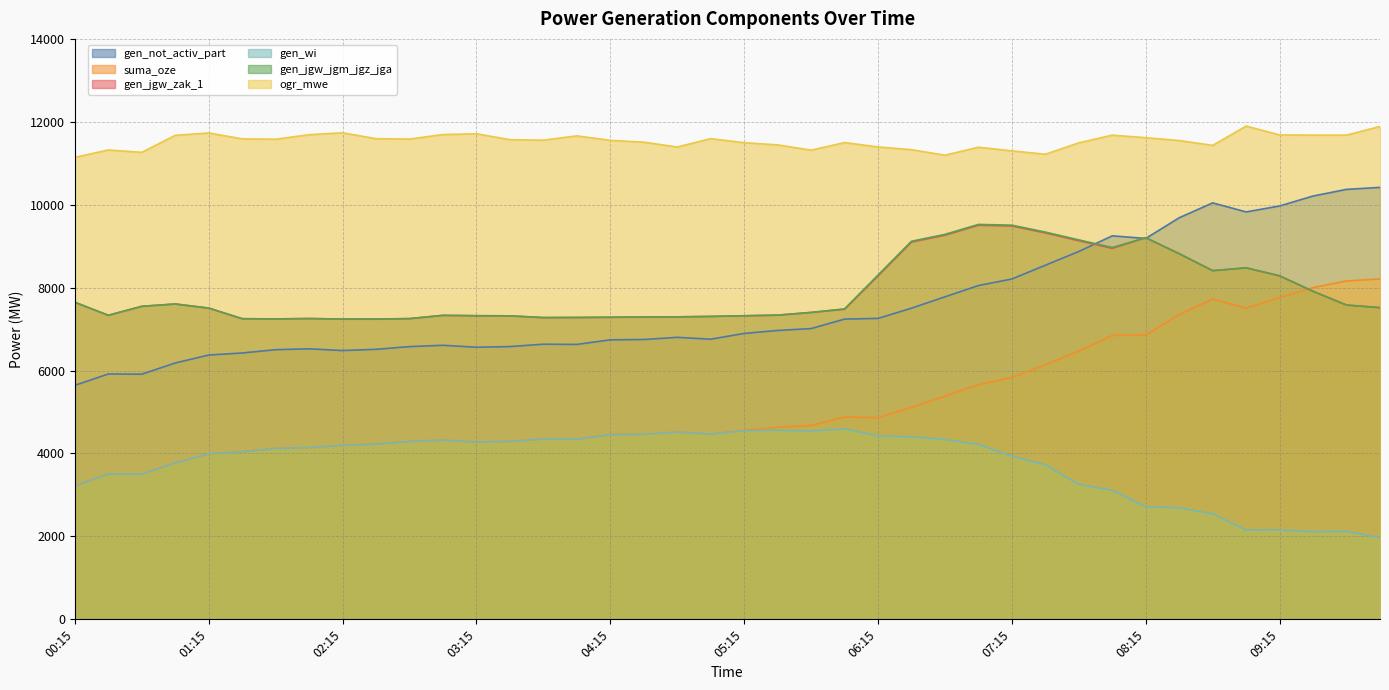

At which label is gen_wi closest to 3281?

07:45